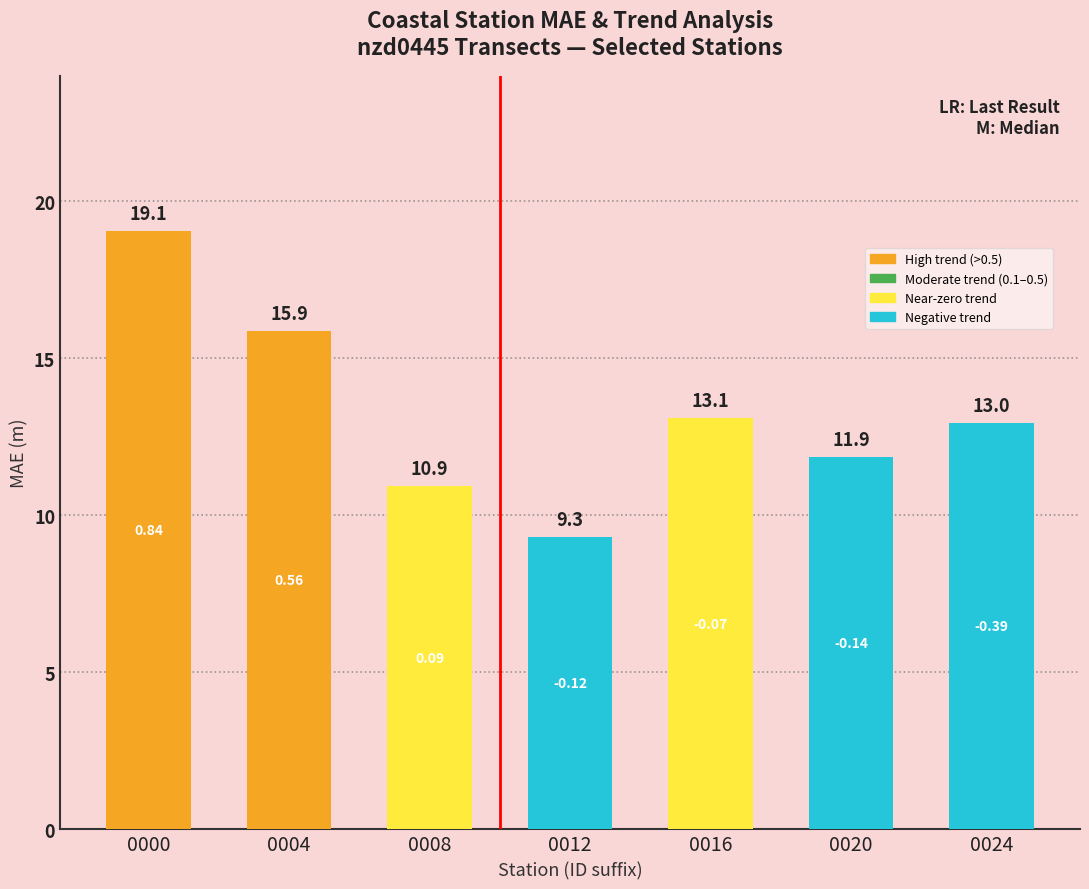

What is the average value?

13.3